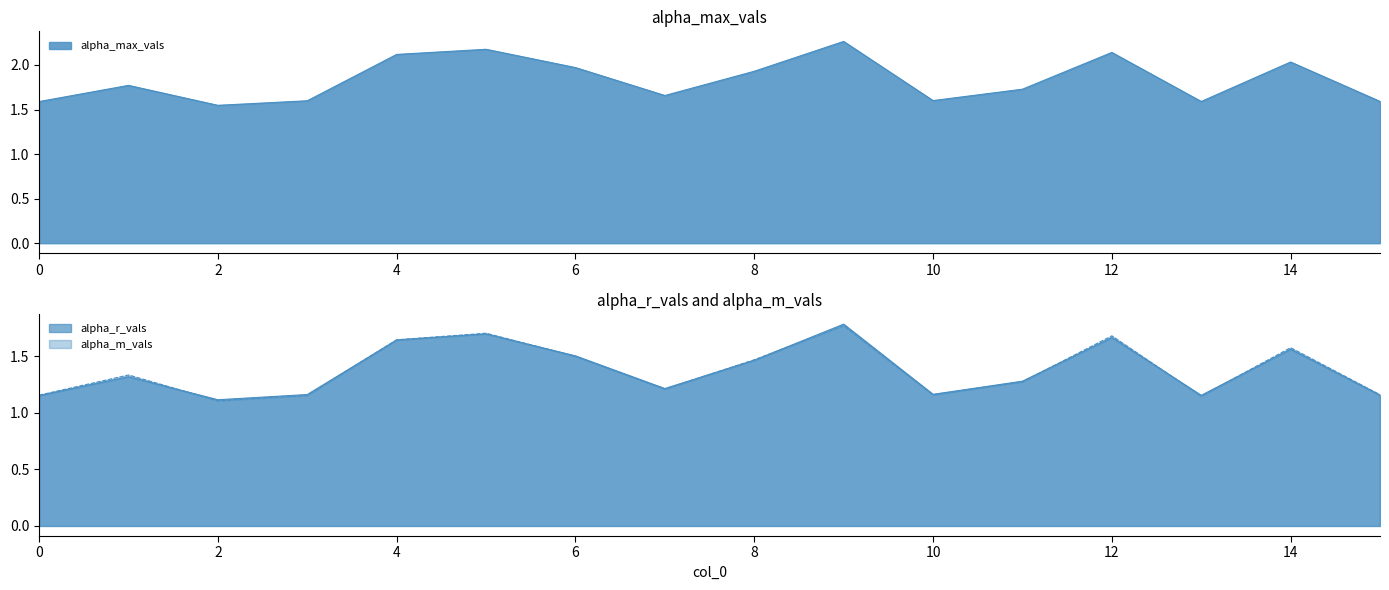

How many lines are shown in the chart?

3